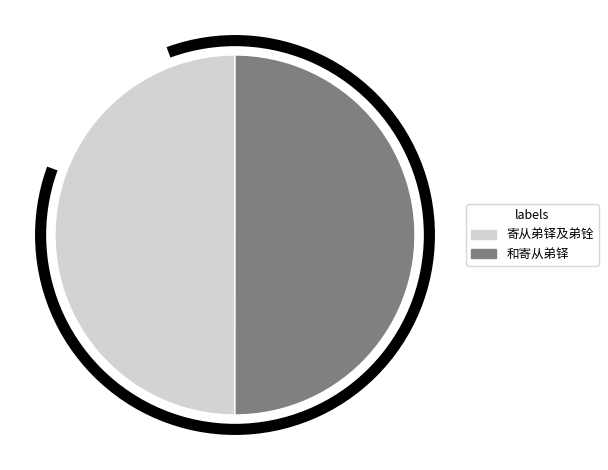

Combined, do 寄从弟铎及弟铨 and 和寄从弟铎 account for over 50%?

Yes